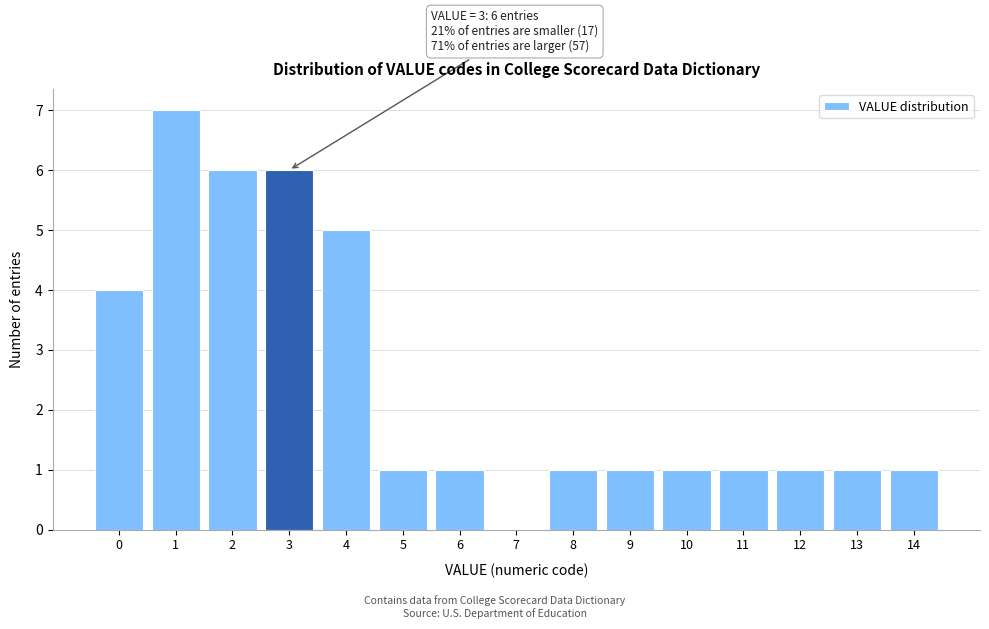

Reading right to left, what are all the values shown in this chart?

14=1	13=1	12=1	11=1	10=1	9=1	8=1	7=0	6=1	5=1	4=5	3=6	2=6	1=7	0=4